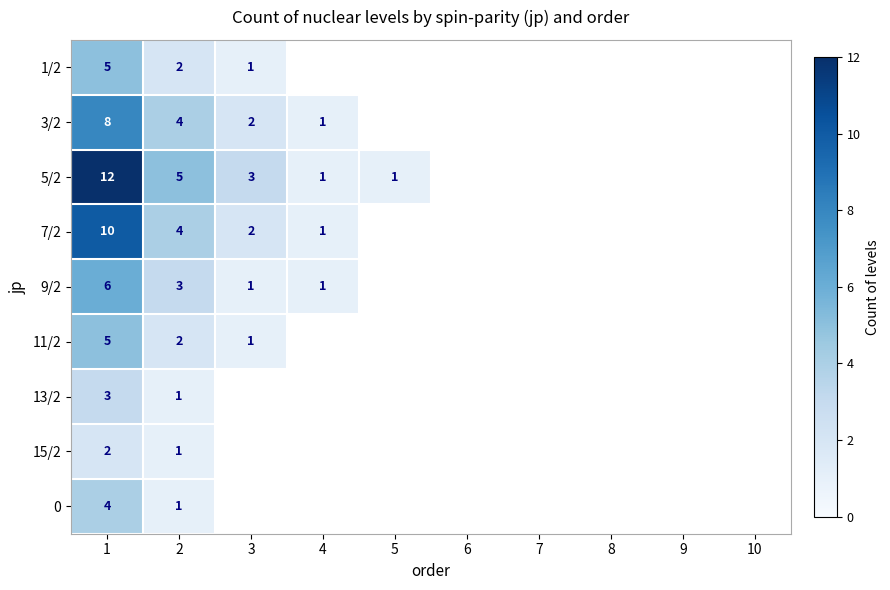

The 11/2 series shows 2 at 2. True or false?

True